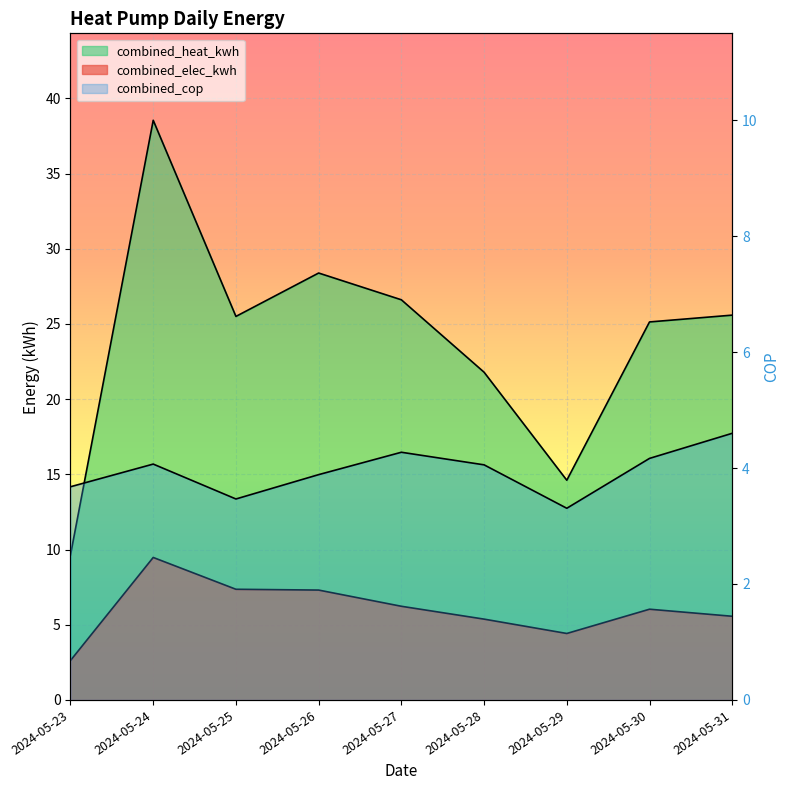

What is the lowest value of the combined_heat_kwh series?

9.6